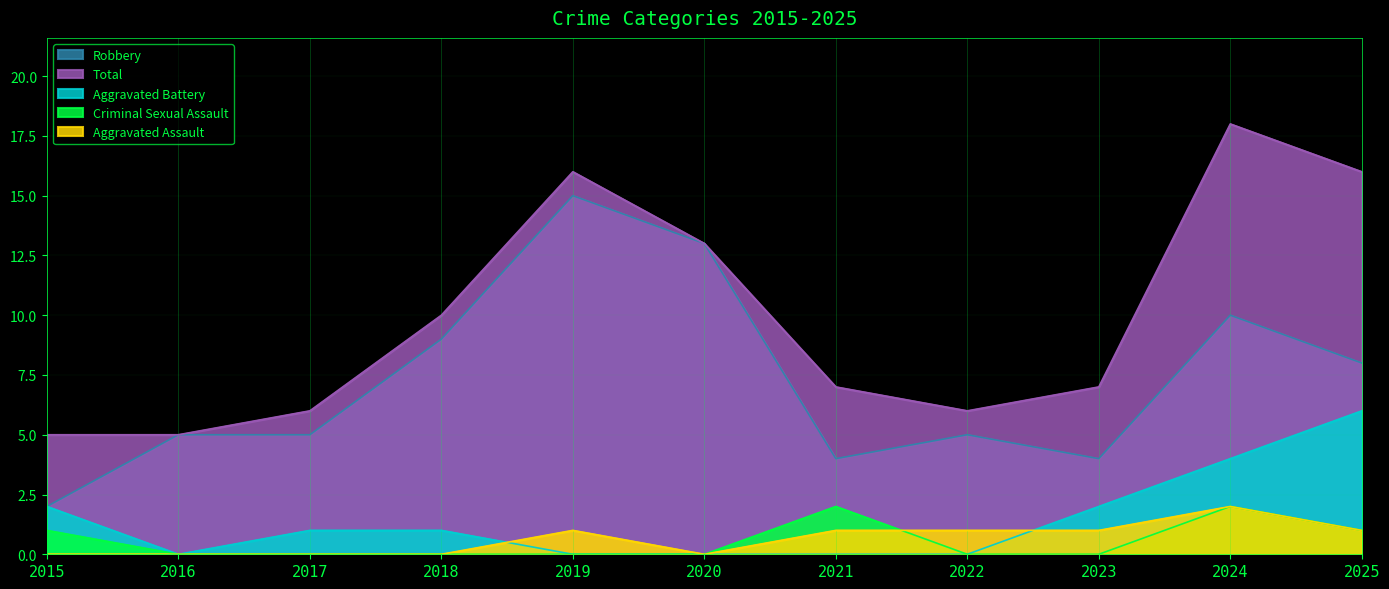

True or false: Robbery has more than 2 points higher than both neighbors.

True